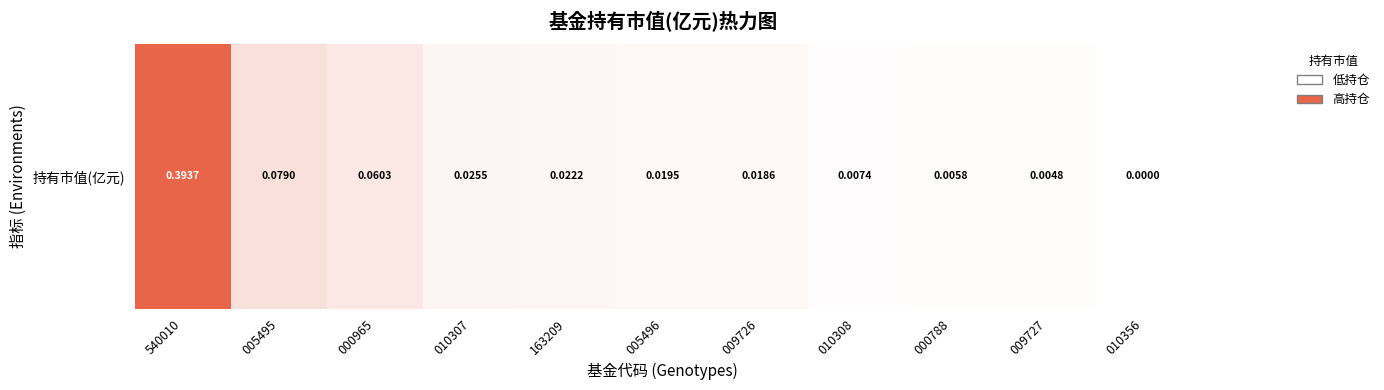

Reading left to right, transcribe all the data shown in this chart.

0.4	0.1	0.1	0.0	0.0	0.0	0.0	0.0	0.0	0.0	0.0